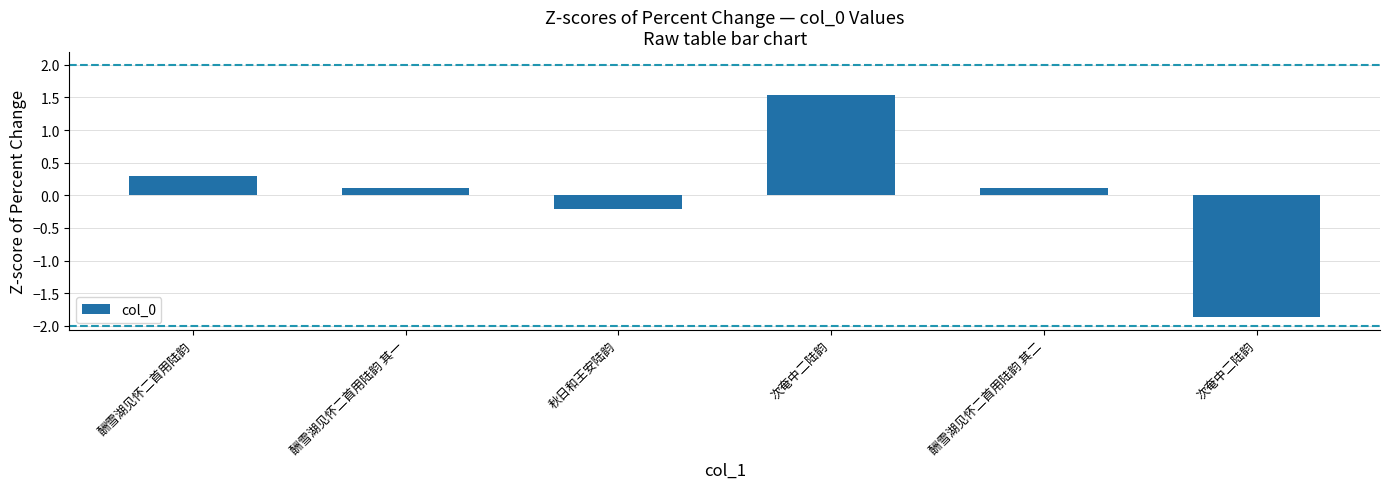

What is the difference between the maximum and minimum values?

3.4